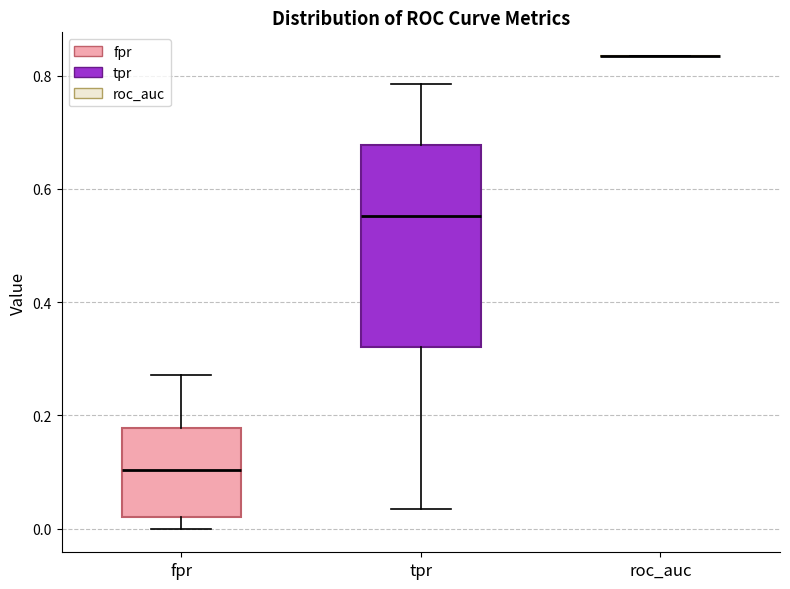

Reading left to right, read every box against the y-axis: the position of its median line, the range the box covers, and the ends of its whiskers. The values are not printed on the chart, so give them approximately, as read against the axis.

fpr: median 0.10, box 0.02 to 0.18, whiskers 0.00 to 0.28
tpr: median 0.56, box 0.32 to 0.68, whiskers 0.04 to 0.78
roc_auc: box collapsed to a line at 0.84, whiskers 0.84 to 0.84